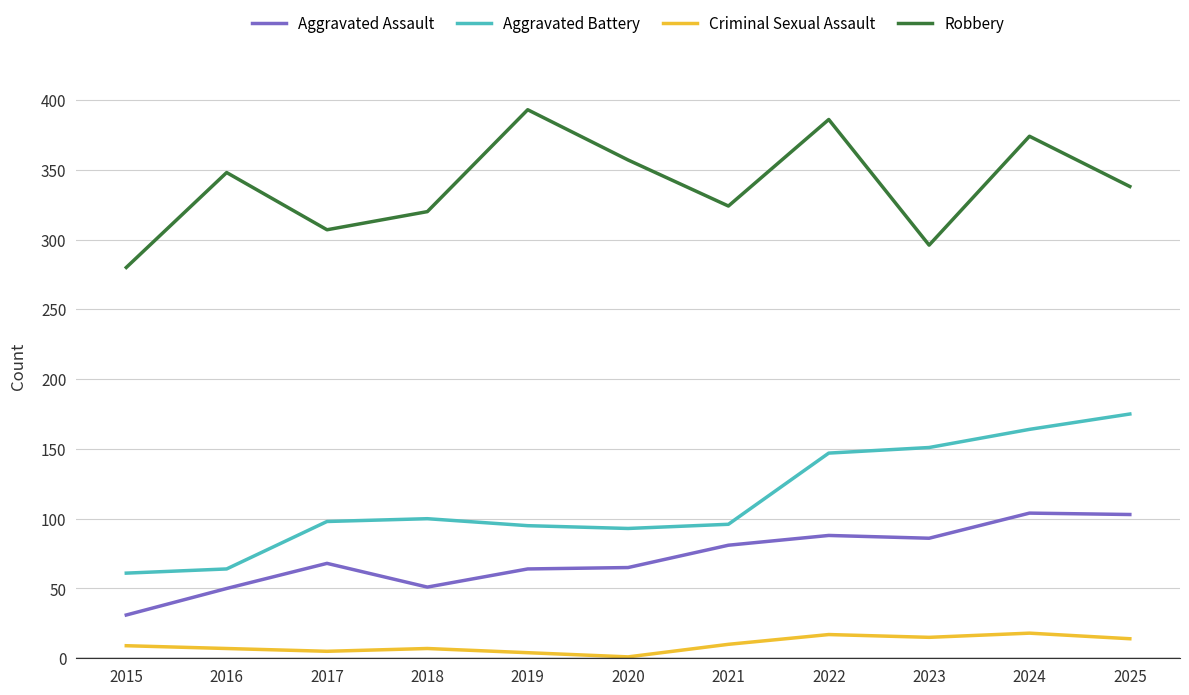

At how many categories does at least one series exceed 237?

11